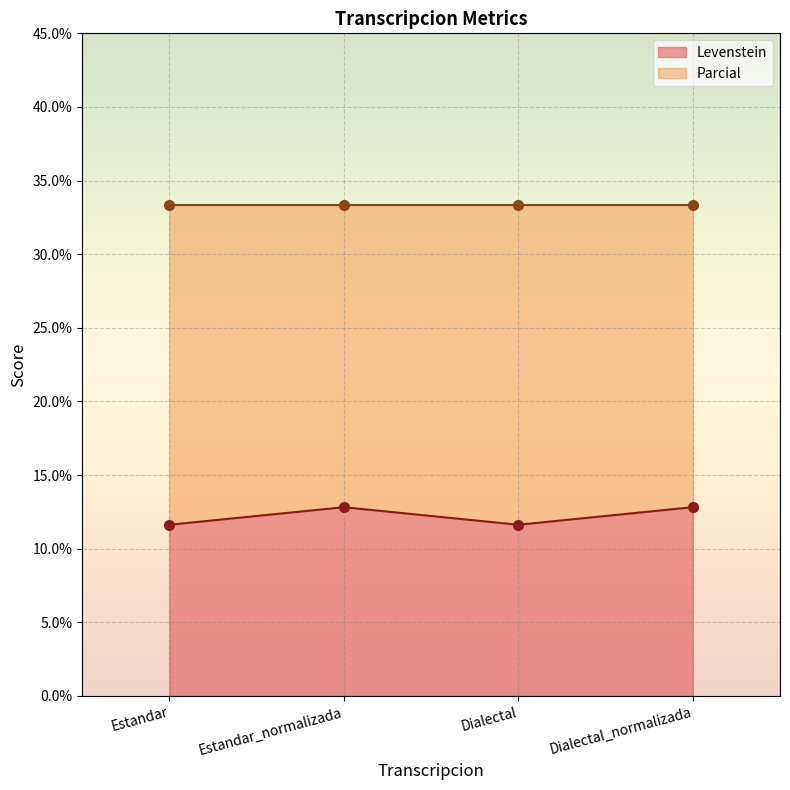

Which category has the lowest value across all series?

Estandar